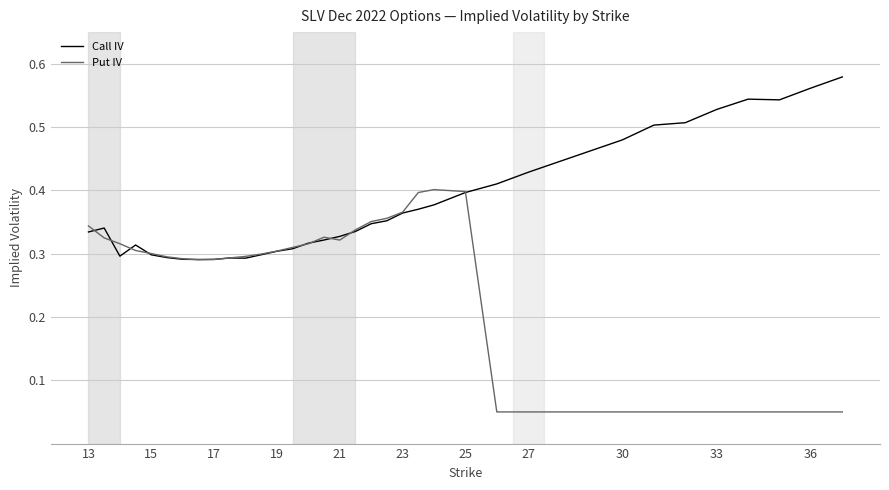

Rank the series by their average value, from lowest to highest.

Put IV, Call IV